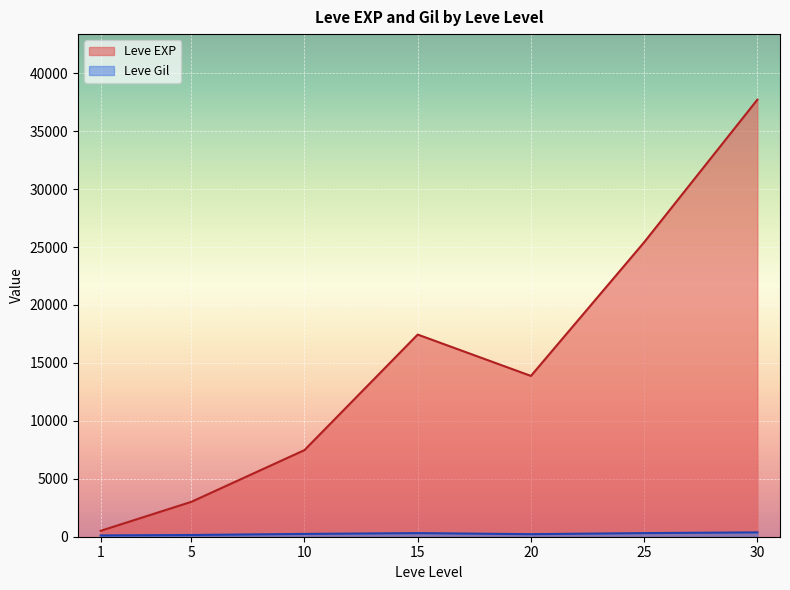

At which category is the sum across all series the highest?

30